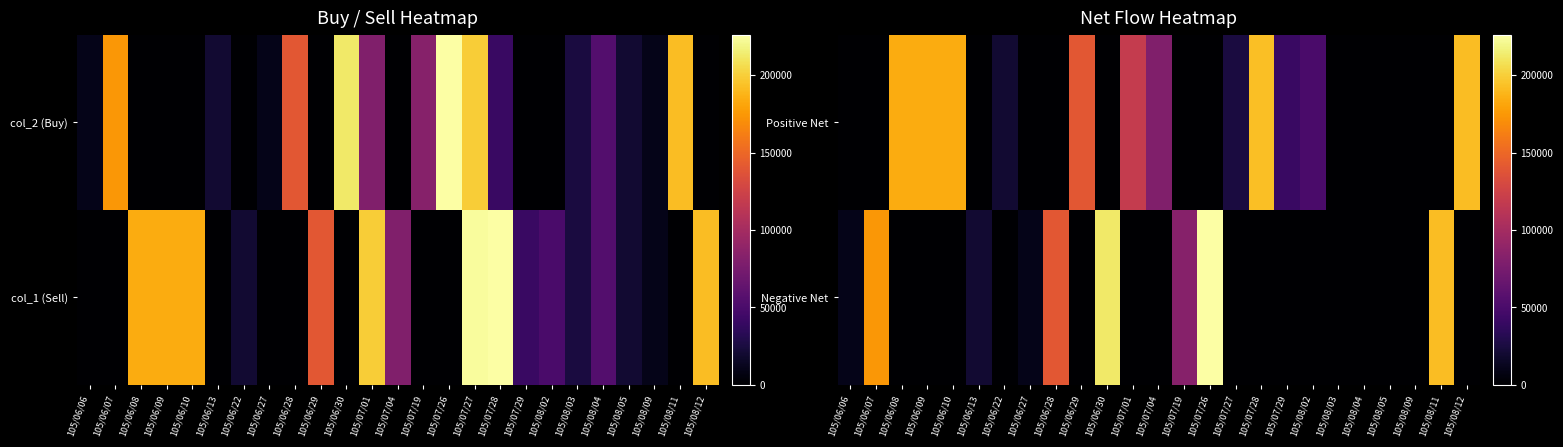

List the series in order of their overall mean, lowest first.

Negative Net, Positive Net